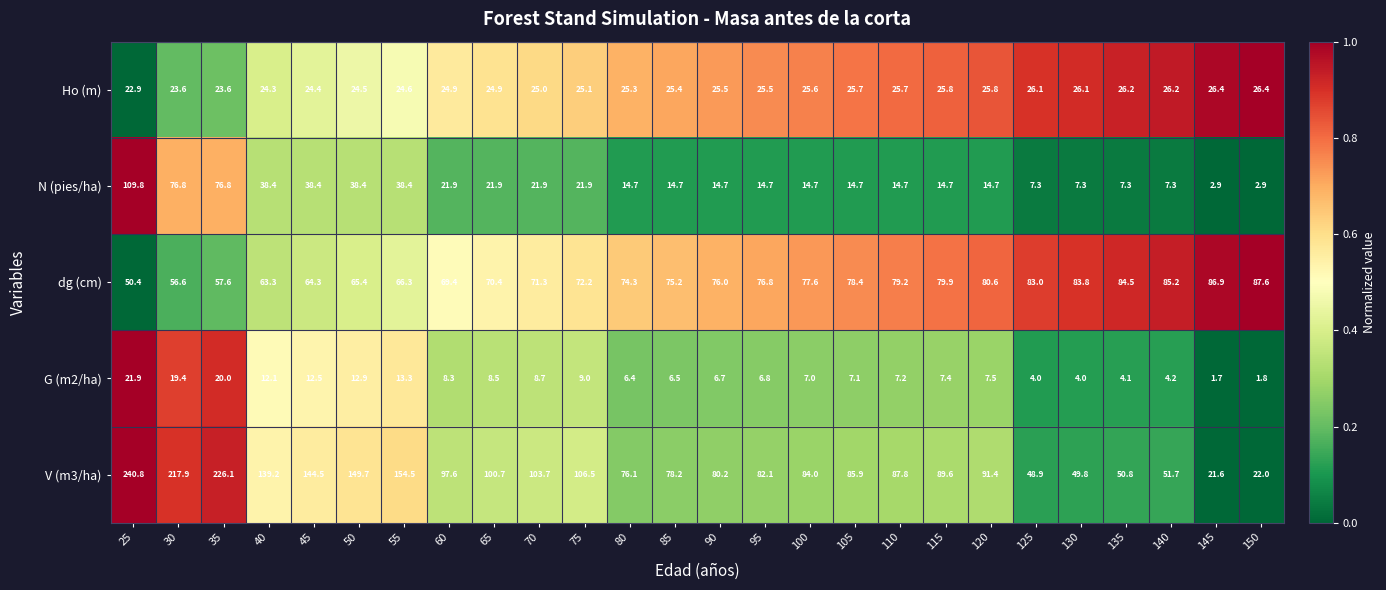

At how many categories does at least one series exceed 177?

3